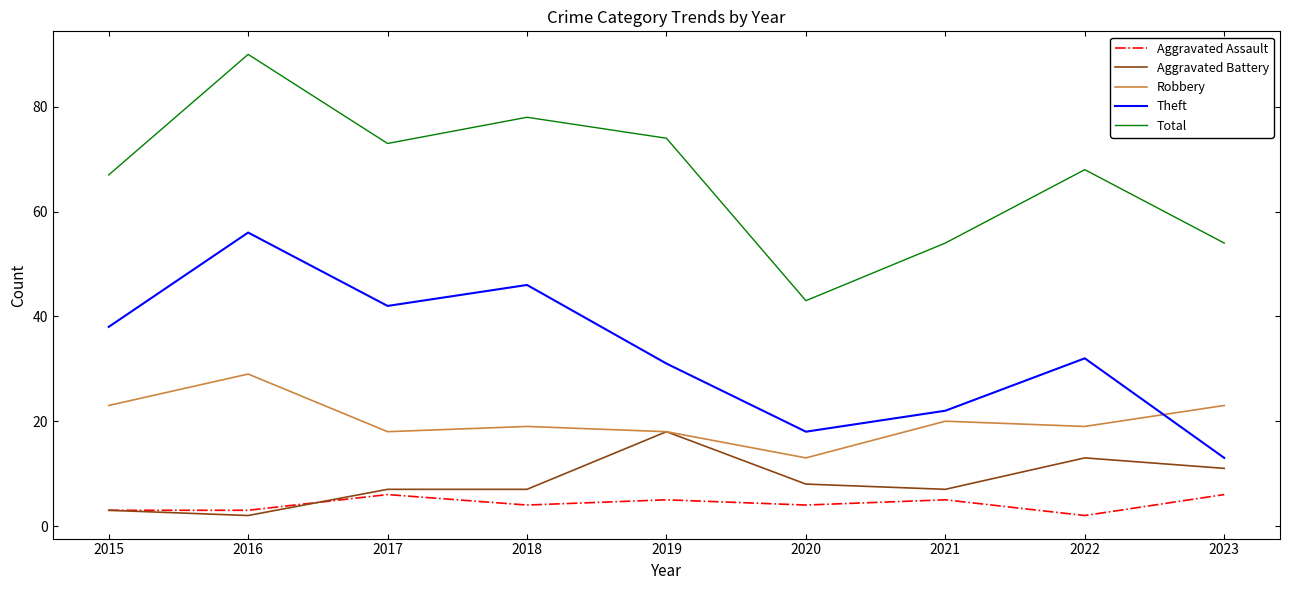

At which category does Theft reach its first local valley?

2017